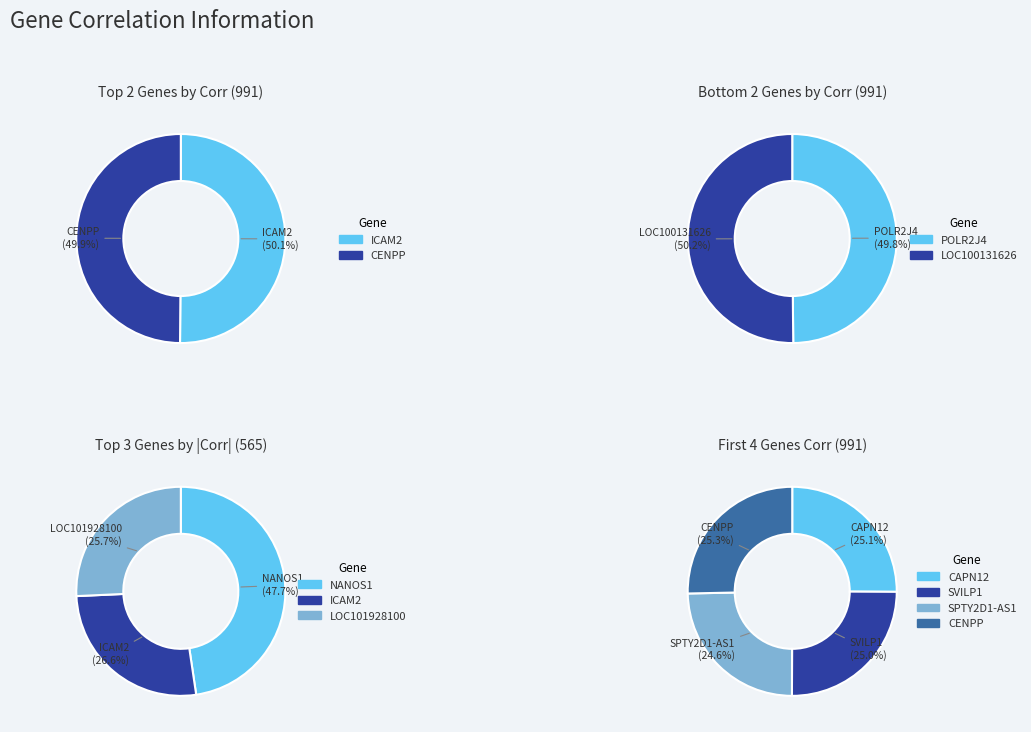

Does any single category account for the majority?

No